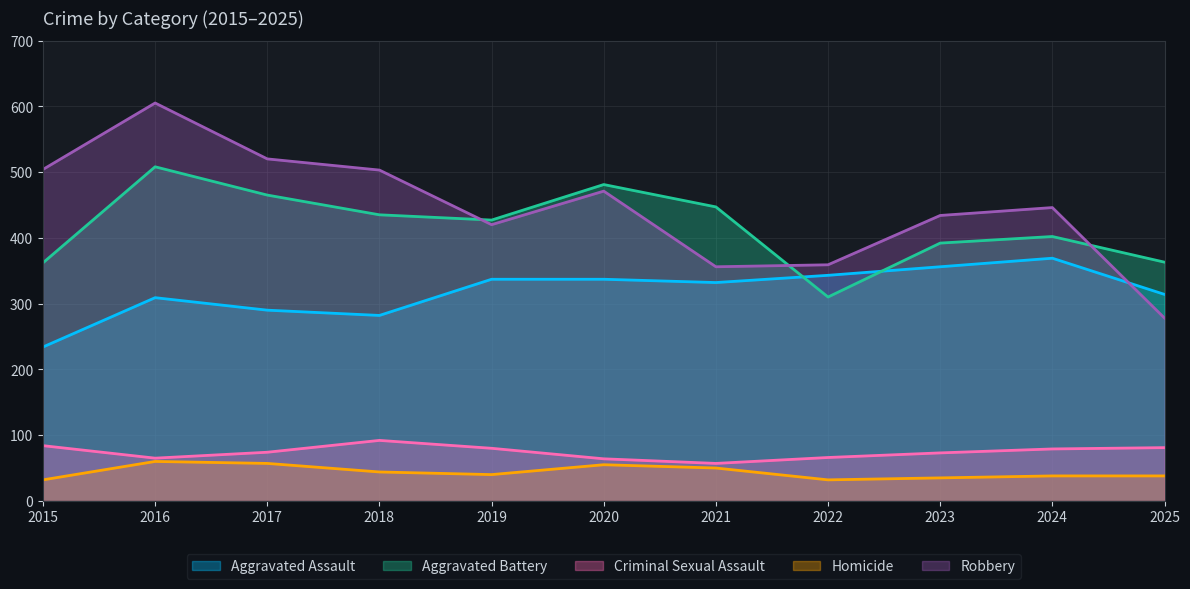

Which series changed the most between 2015 and 2017?

Aggravated Battery